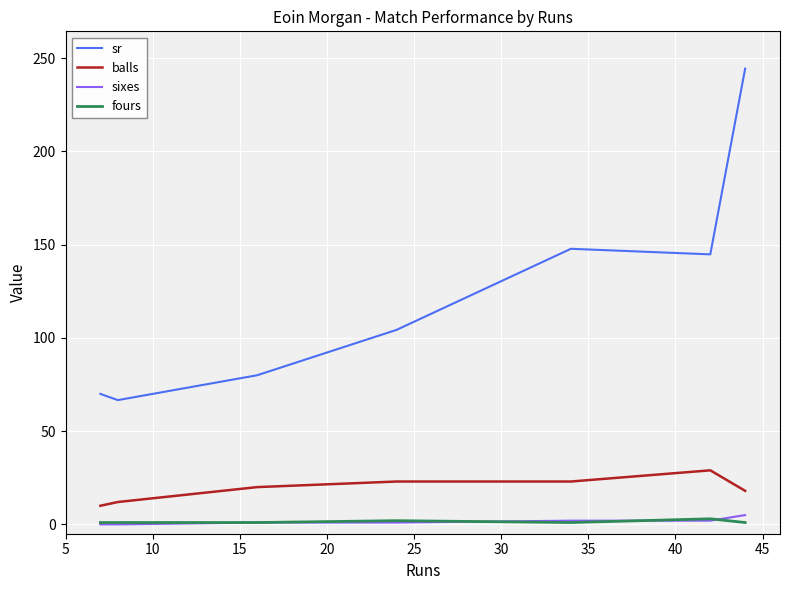

Is this an area chart (filled region under the line)?

No